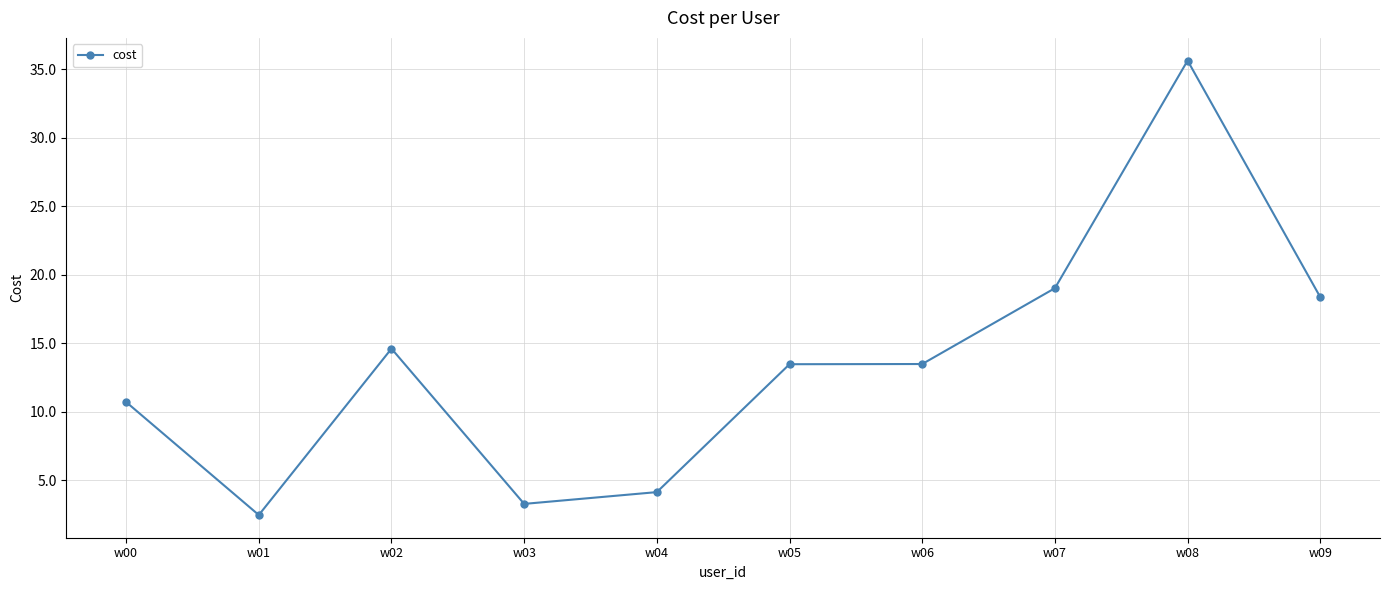

What is the sum of all values?

135.3